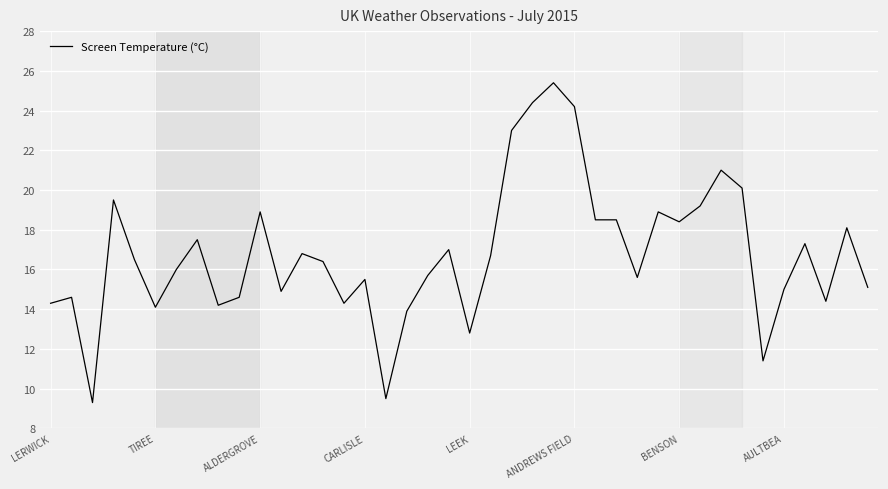

What is the maximum value shown in the chart?

25.4